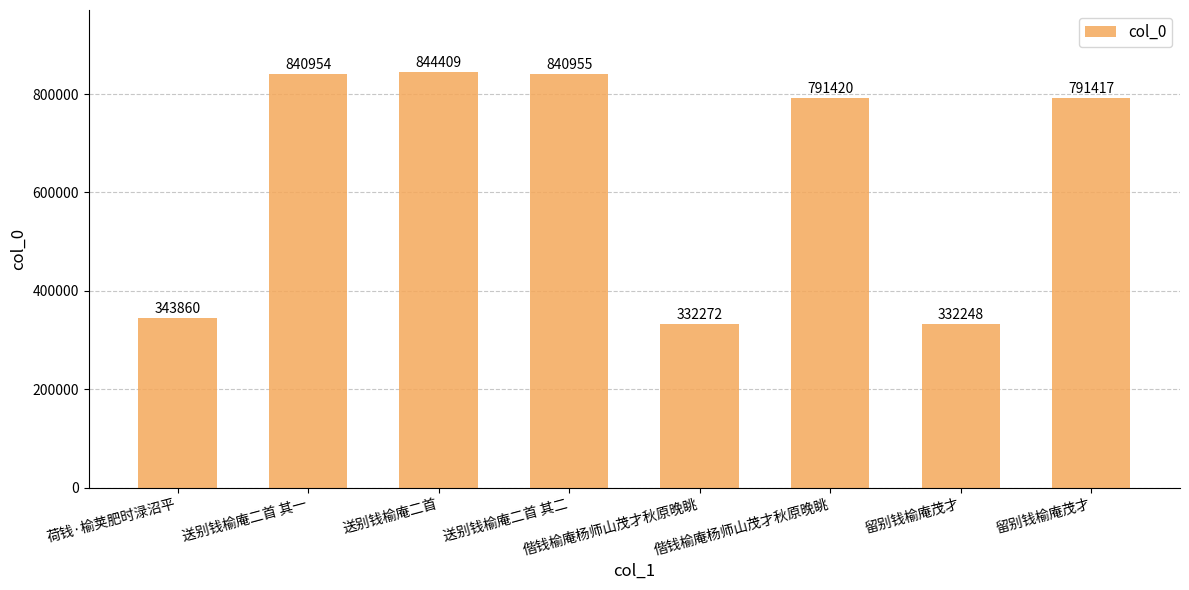

How many bars are there in total?

8